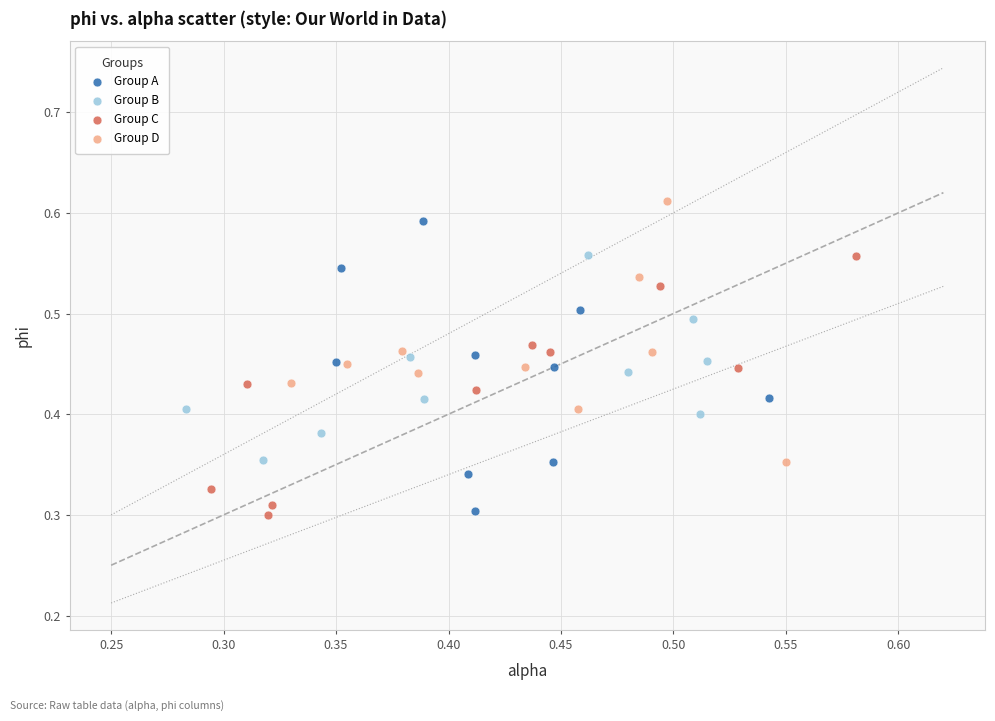

What are all the series names shown in the legend?

Group A, Group B, Group C, Group D